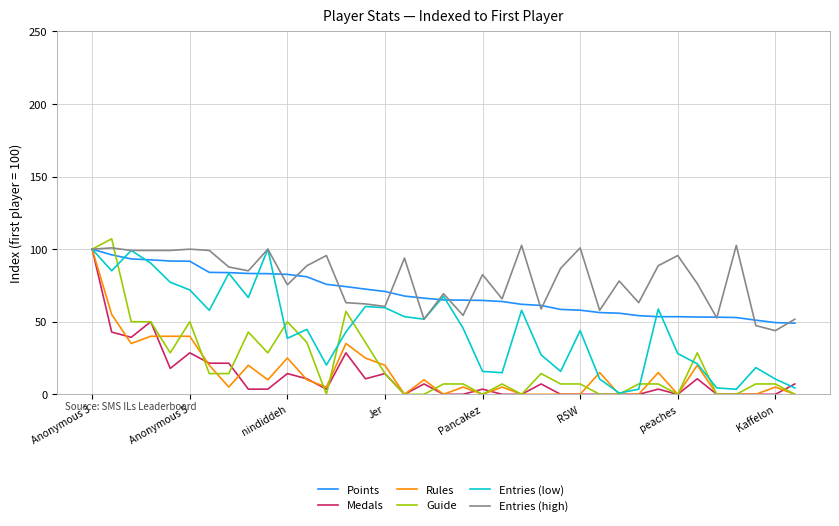

What is the highest value of the Rules series?

100.0